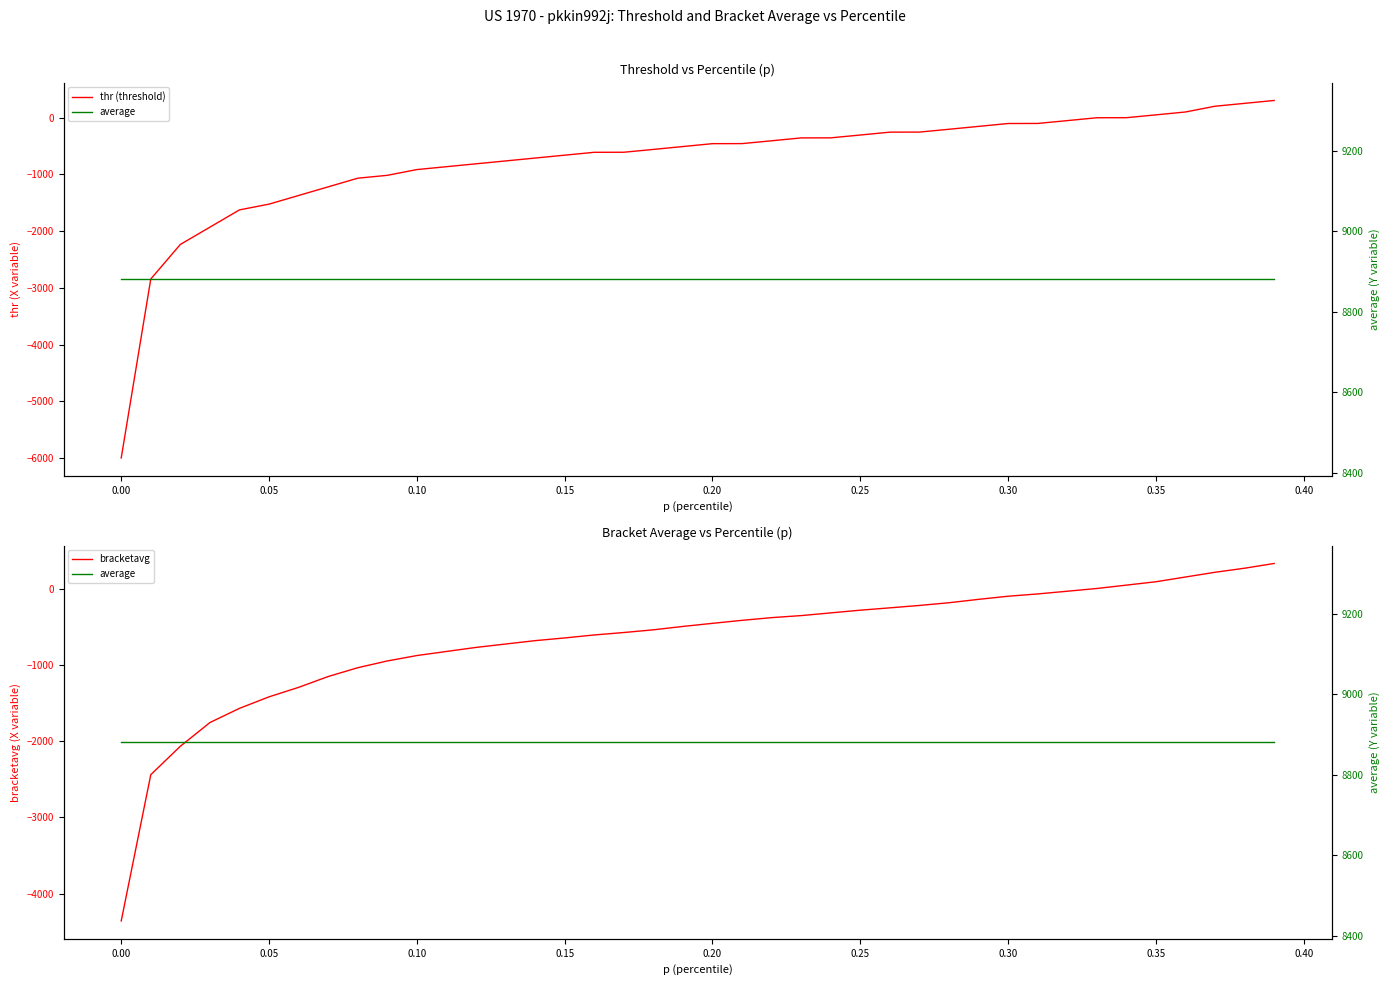

Which series has the largest total across all categories?

average